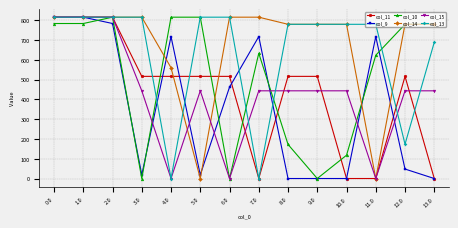

Which series ends up on top after the final intersection of col_13 and col_9?

col_13